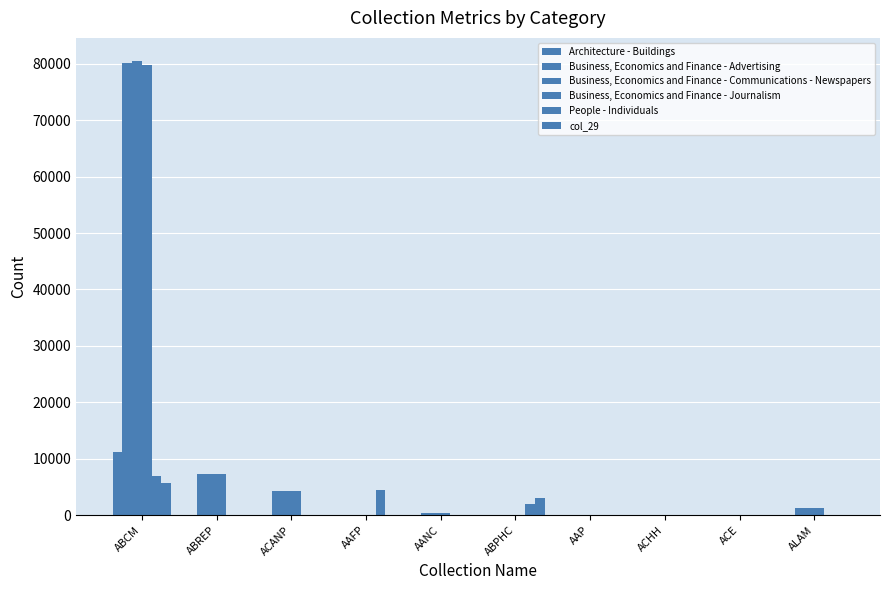

What is the total value across all series at ABPHC?

5070